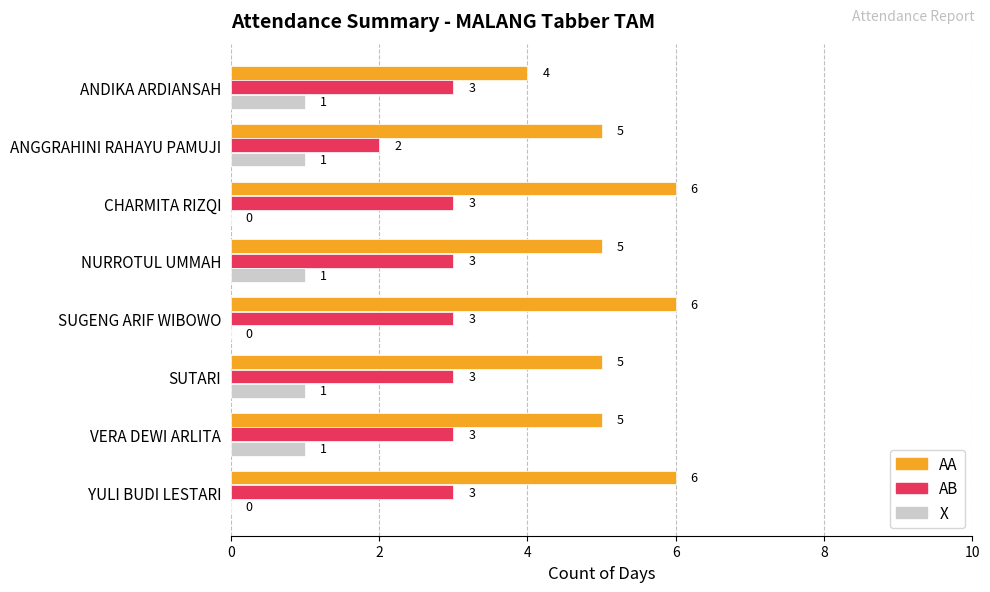

Which series has the largest total across all categories?

AA